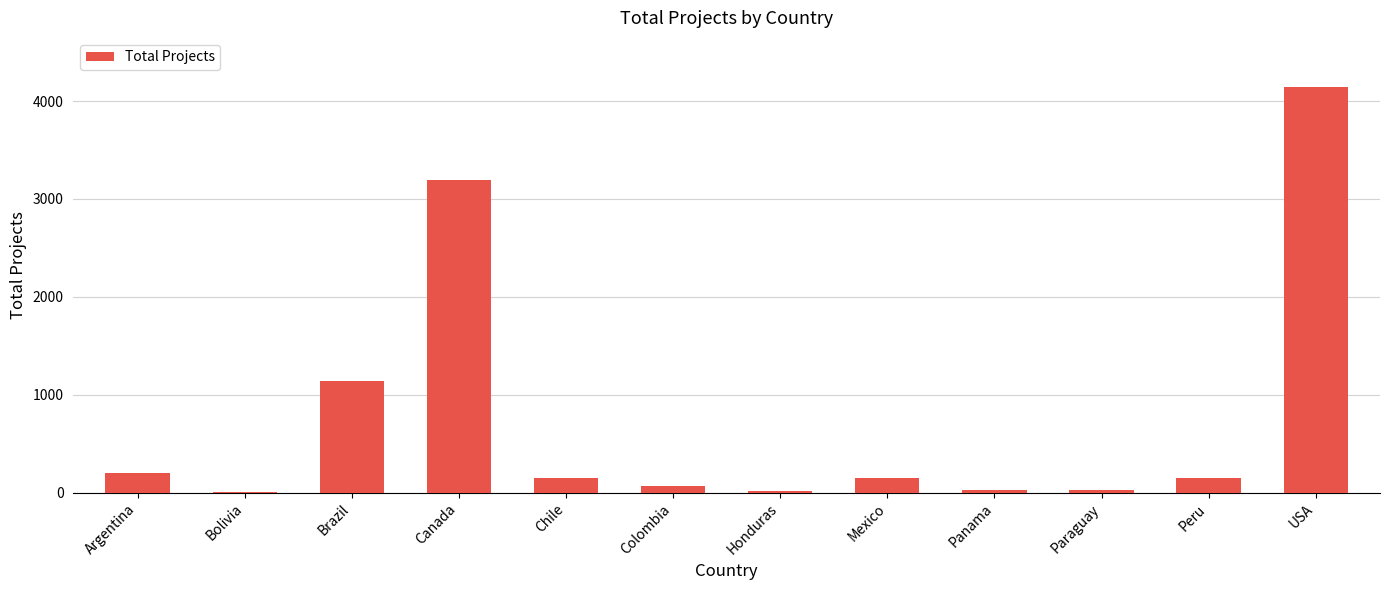

What is the sum of the values at Canada and Bolivia?

3201